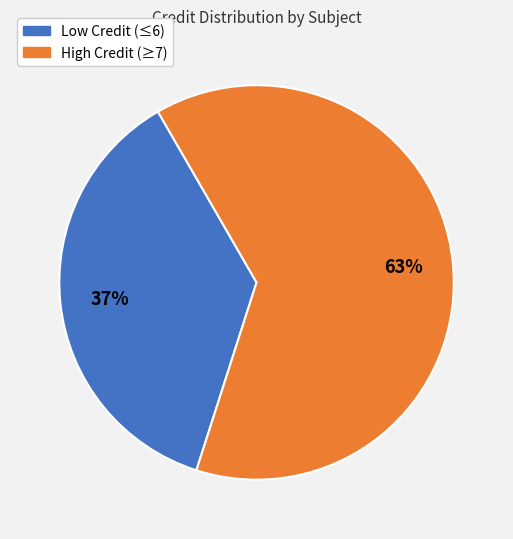

Is there a majority slice in this chart?

Yes